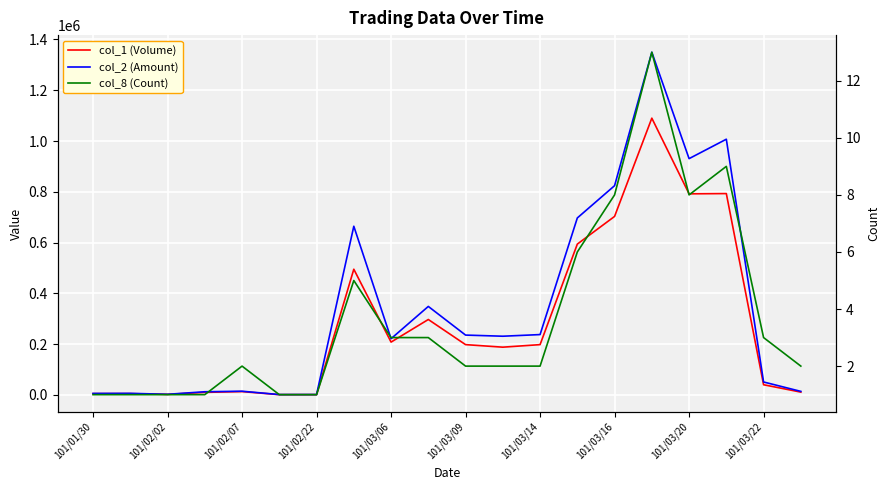

The value of col_8 (Count) at 101/03/20 is 5. True or false?

False